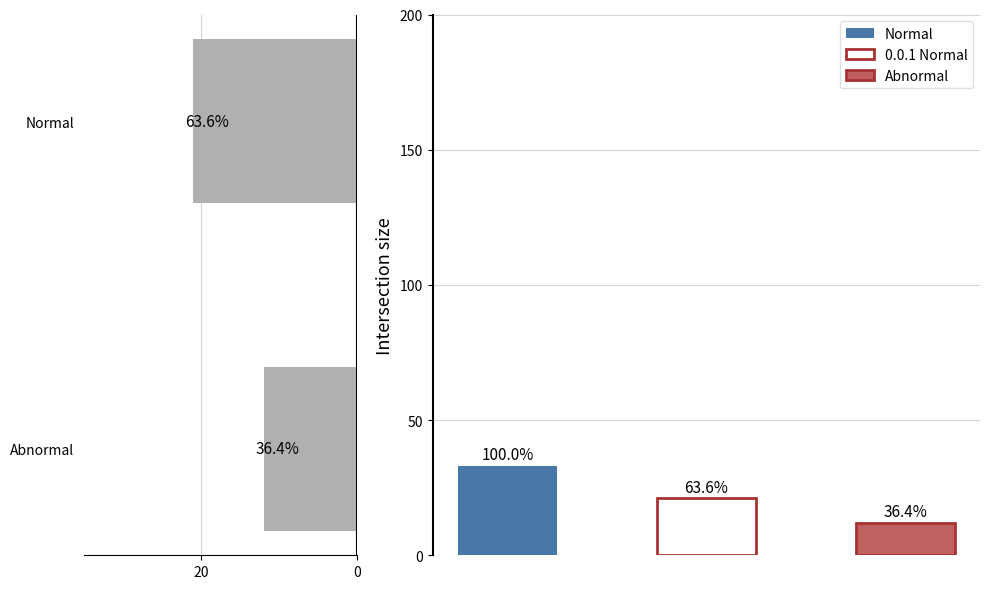

How many data points are less than 21?

1